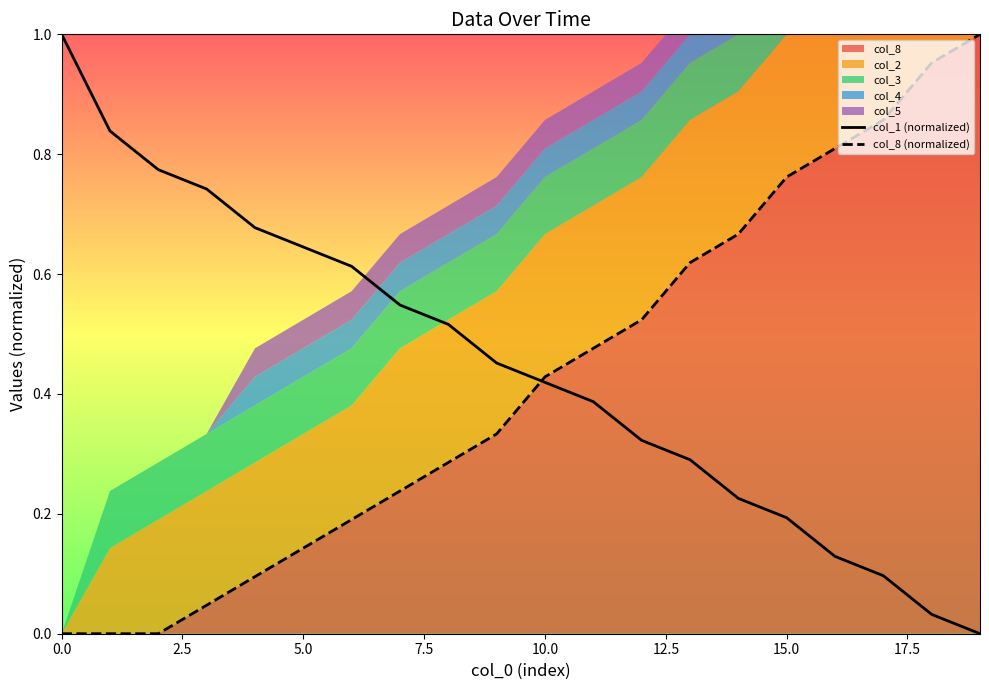

True or false: col_1 (normalized) has more than 2 interior local peaks.

False